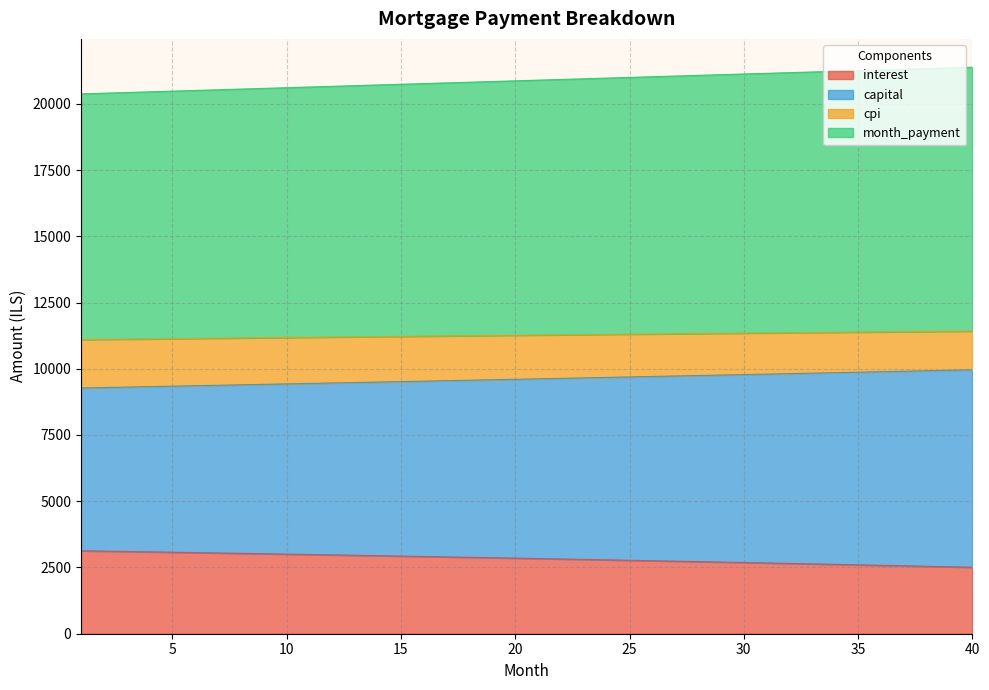

What is the lowest value of the interest series?

2508.8